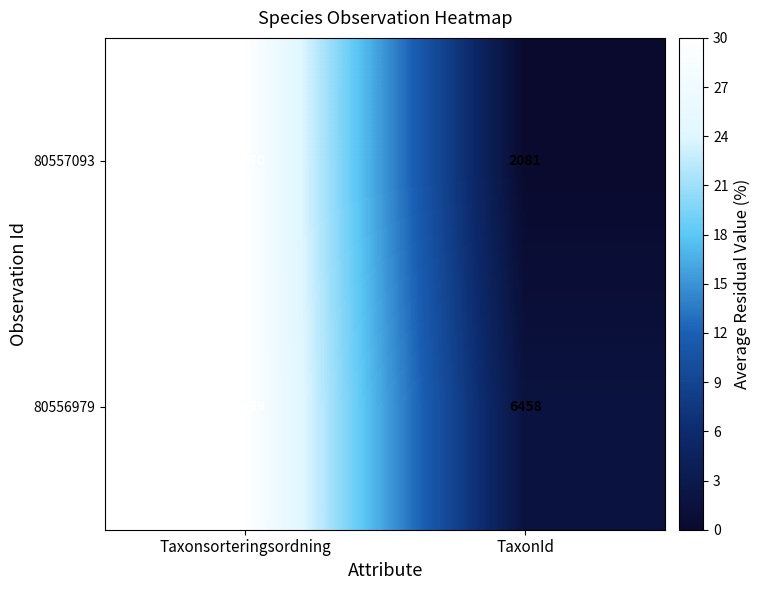

Read the 80556979 value at Taxonsorteringsordning, to the nearest 50.

78550